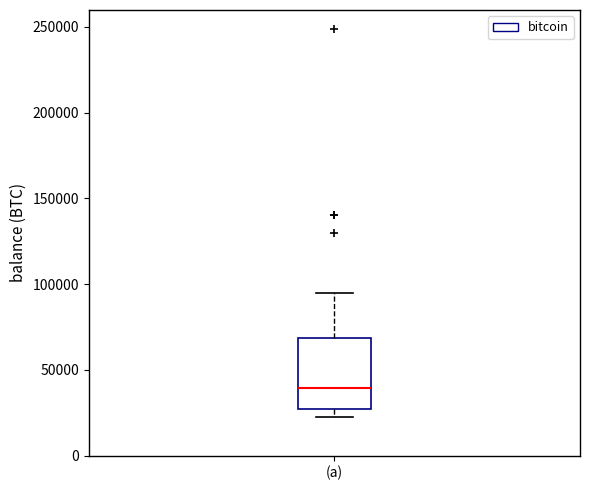

Where does the median line of the box for (a) sit on the y-axis? The values are not printed on the chart, so give them approximately, as read against the axis.

40000